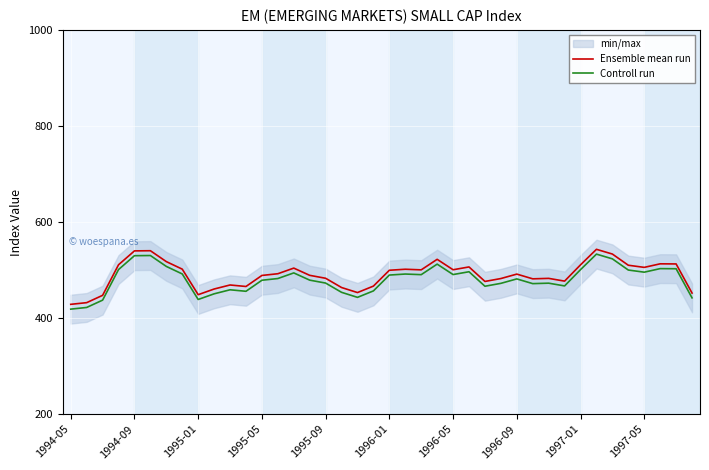

Which has a higher value, 22 or 17?

22